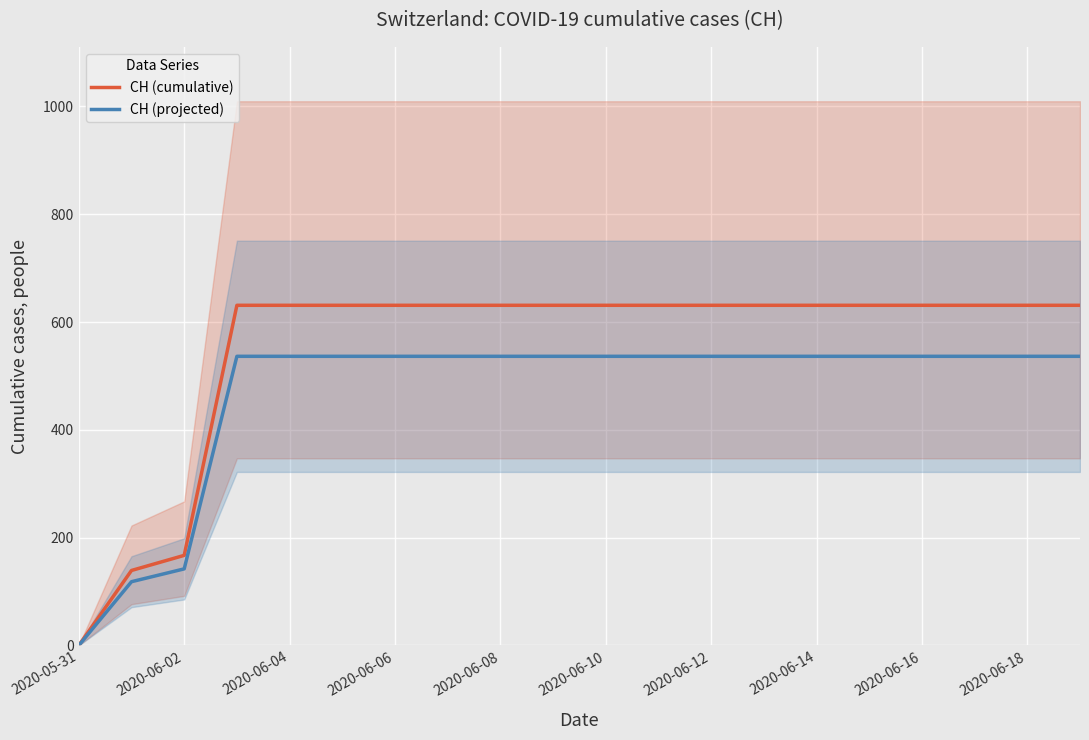

What is the value of the CH (projected) point at the 3rd from the left?

141.9